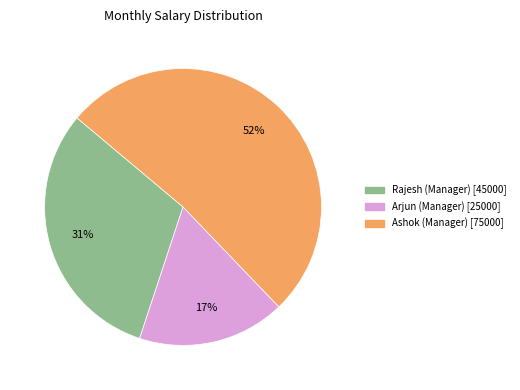

To the nearest percent, what is the average slice percentage?

33%